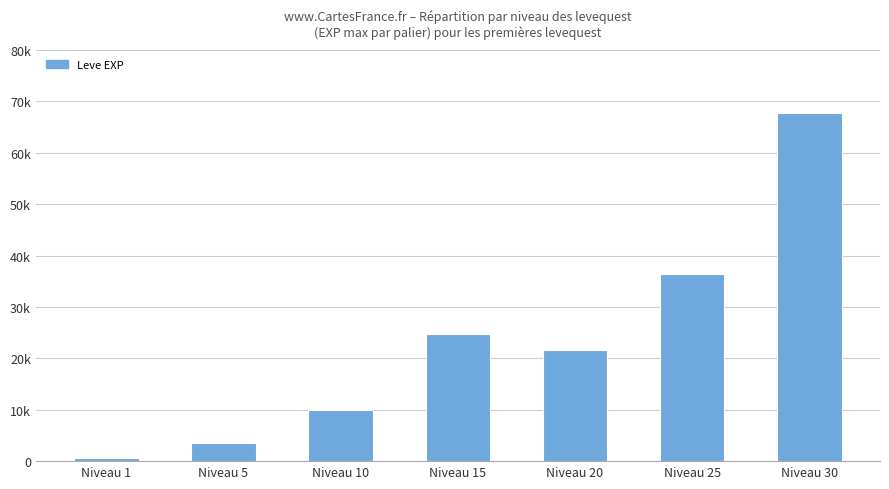

Where is the data nearest to the value 34180?

Niveau 25